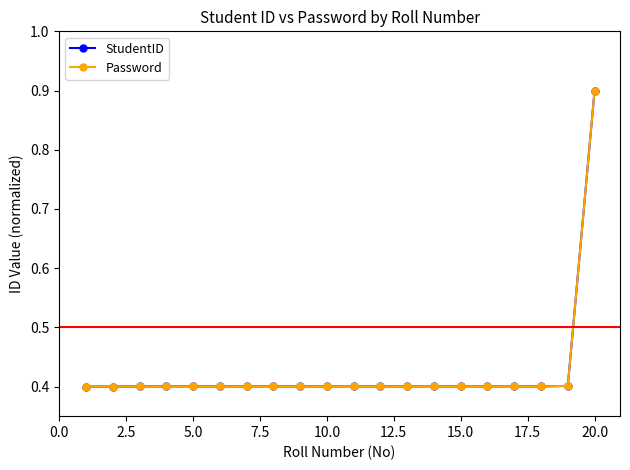

Is this an area chart (filled region under the line)?

No